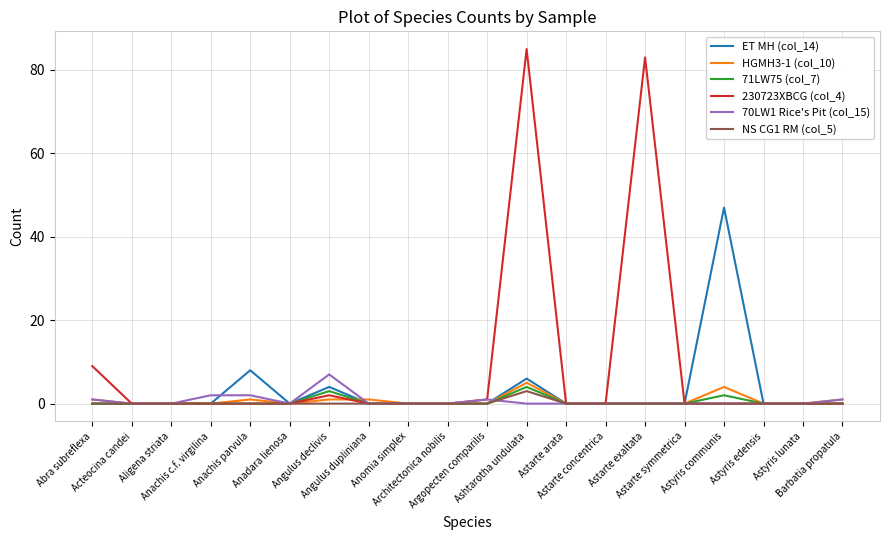

What is the highest value of the ET MH (col_14) series?

47